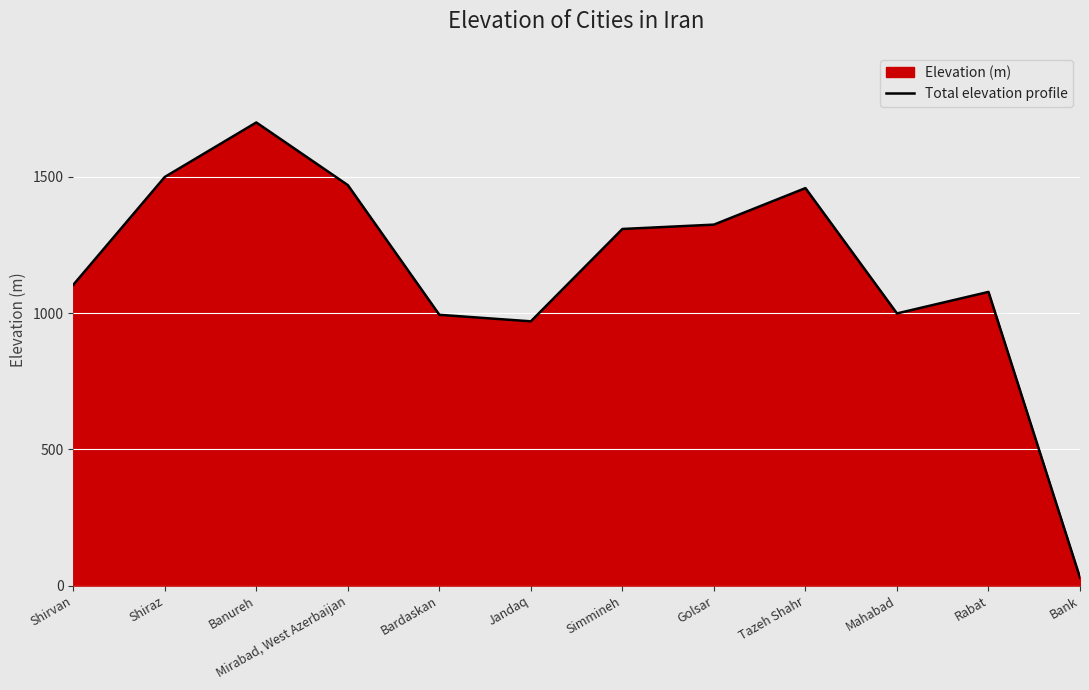

What is the average value?

1161